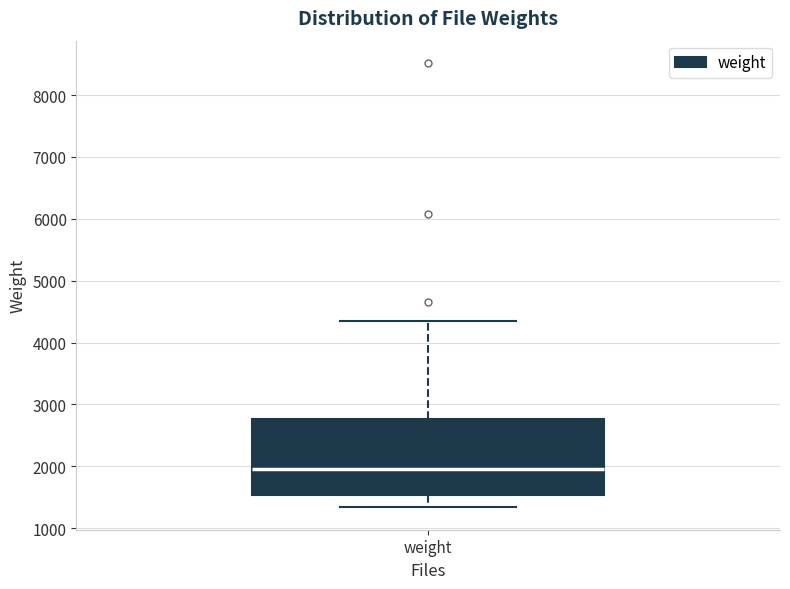

Transcribe this box plot: give where the median line is, the range the box spans, and where the two whiskers end, as read against the y-axis. The values are not printed on the chart, so give them approximately, as read against the axis.

median 2000, box 1500 to 2800, whiskers 1300 to 4300